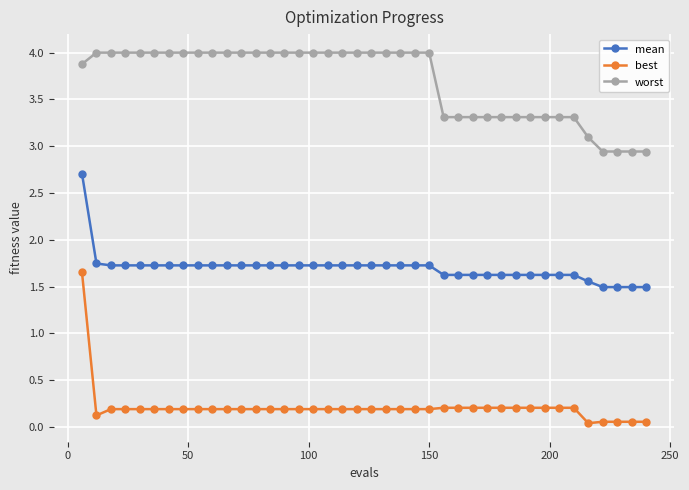

Which series has the widest spread of values?

best